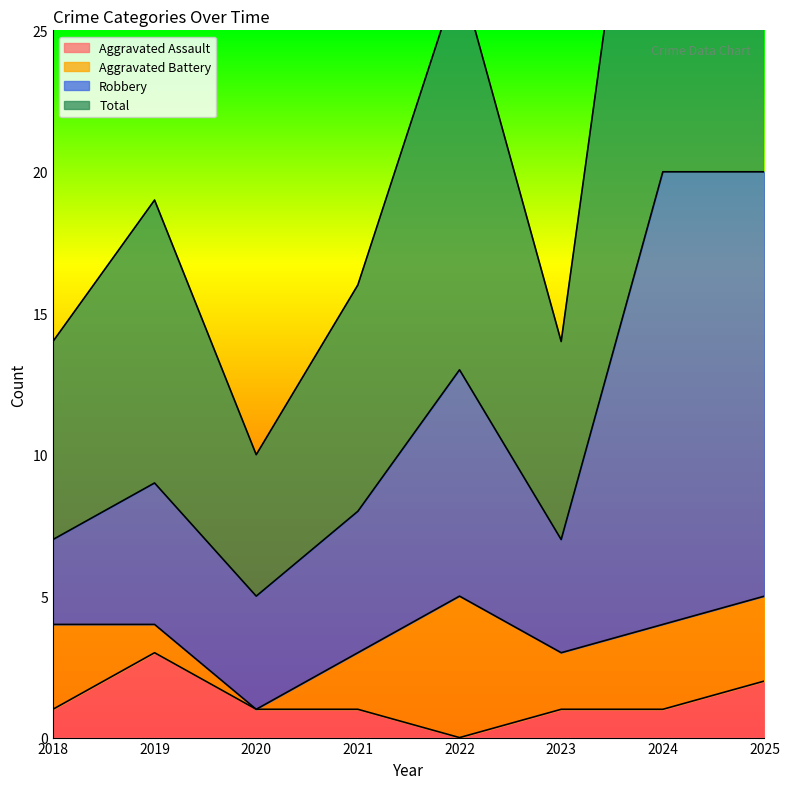

Where does the Aggravated Assault series first go above 1?

2019